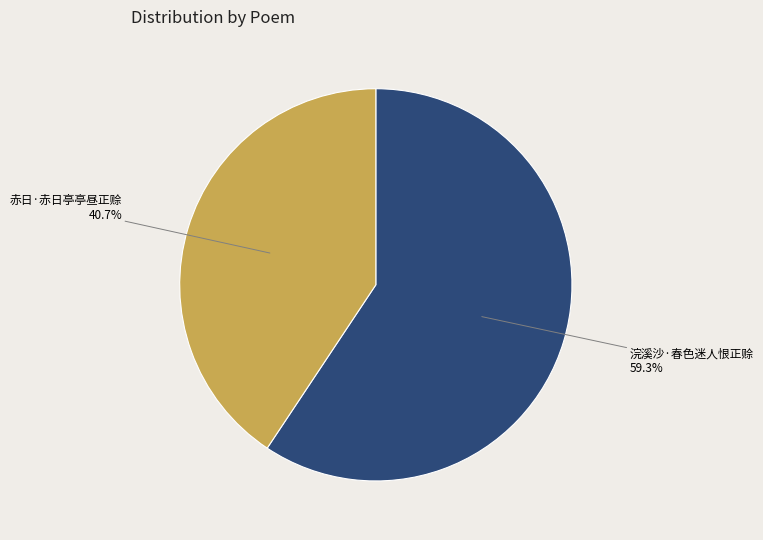

Which has a higher value, 赤日·赤日亭亭昼正赊 or 浣溪沙·春色迷人恨正赊?

浣溪沙·春色迷人恨正赊